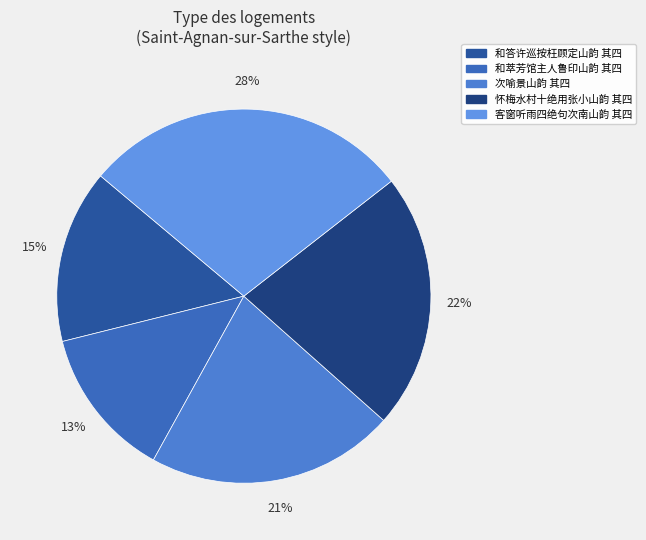

Which category has the biggest portion of the pie?

客窗听雨四绝句次南山韵 其四